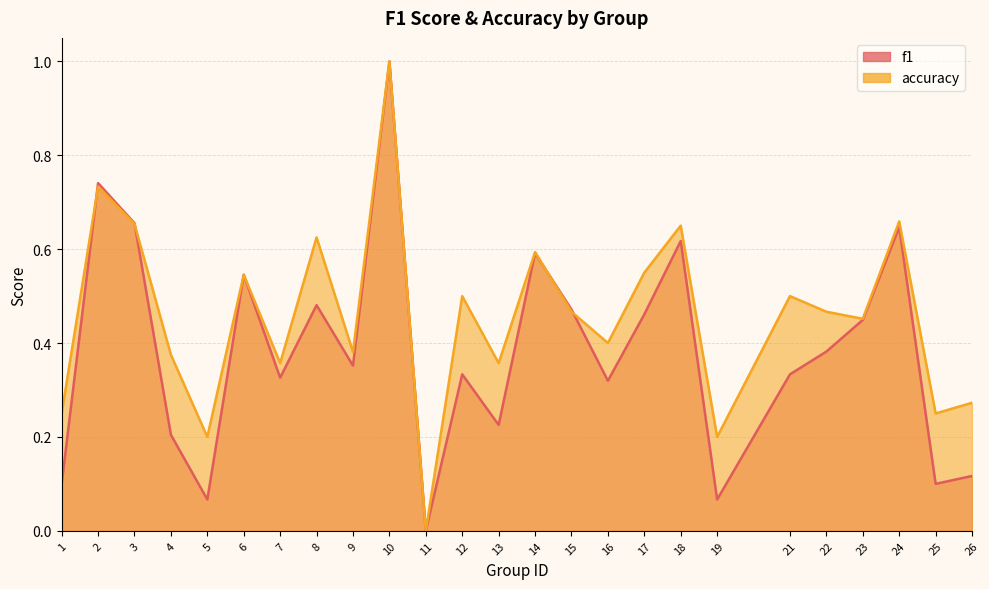

Reading left to right, list all the values displayed in this chart.

f1: 1=0.1	2=0.7	3=0.7	4=0.2	5=0.1	6=0.5	7=0.3	8=0.5	9=0.4	10=1.0	11=0.0	12=0.3	13=0.2	14=0.6	15=0.5	16=0.3	17=0.5	18=0.6	19=0.1	21=0.3	22=0.4	23=0.4	24=0.6	25=0.1	26=0.1
accuracy: 1=0.2	2=0.7	3=0.7	4=0.4	5=0.2	6=0.5	7=0.4	8=0.6	9=0.4	10=1.0	11=0.0	12=0.5	13=0.4	14=0.6	15=0.5	16=0.4	17=0.6	18=0.7	19=0.2	21=0.5	22=0.5	23=0.5	24=0.7	25=0.2	26=0.3